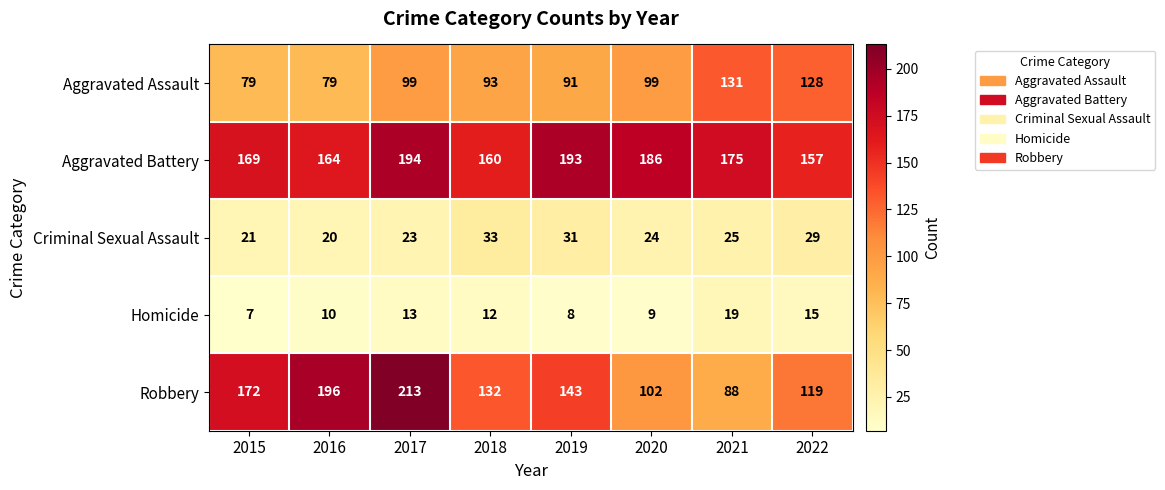

At how many categories does at least one series exceed 9?

8